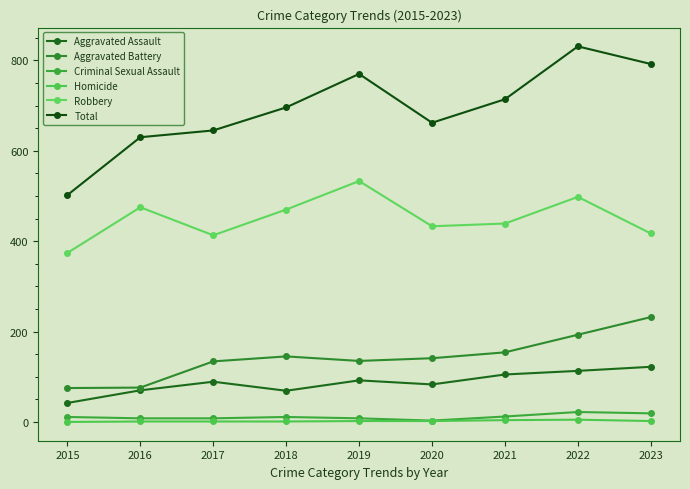

What is the total value across all series at 2021?

1428